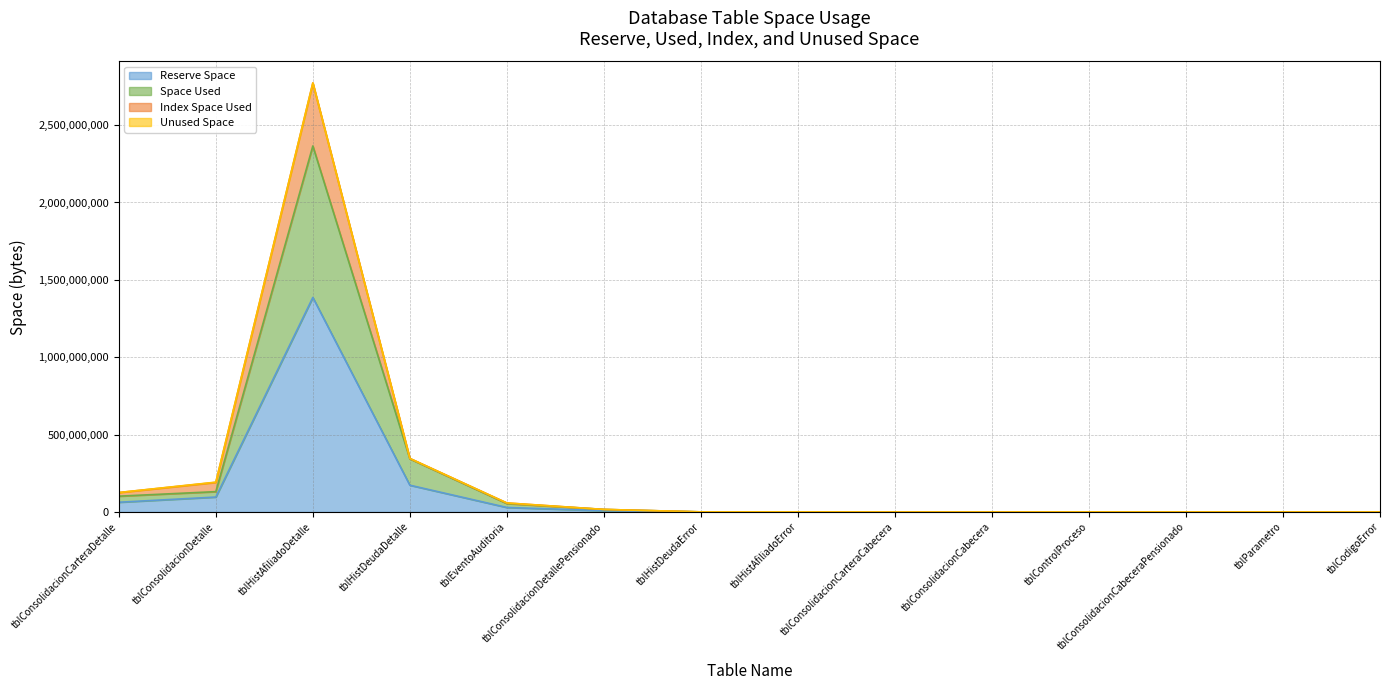

Which category has the lowest value in the Index Space Used series?

tblCodigoError